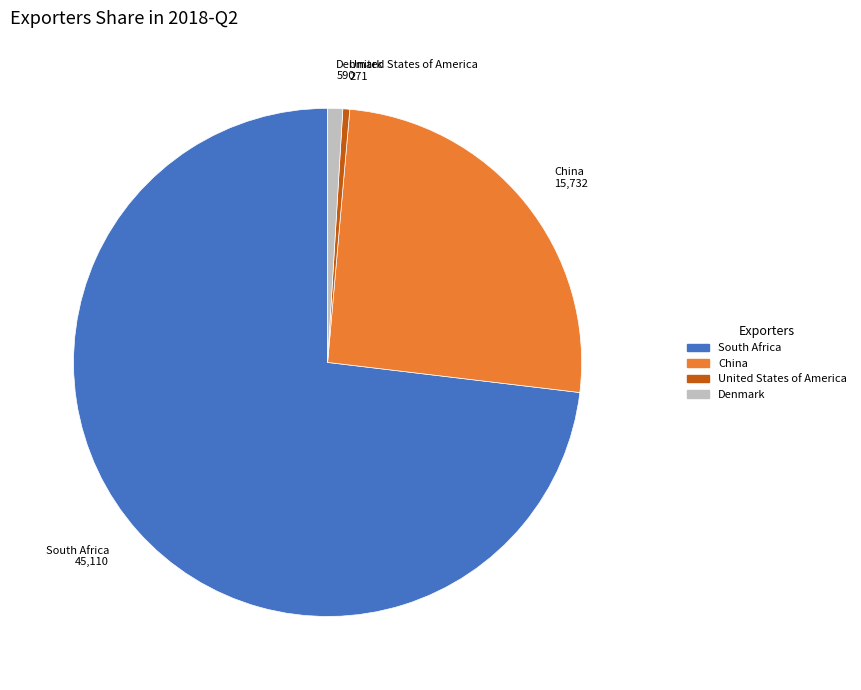

Is there any slice that represents more than half of the pie?

Yes